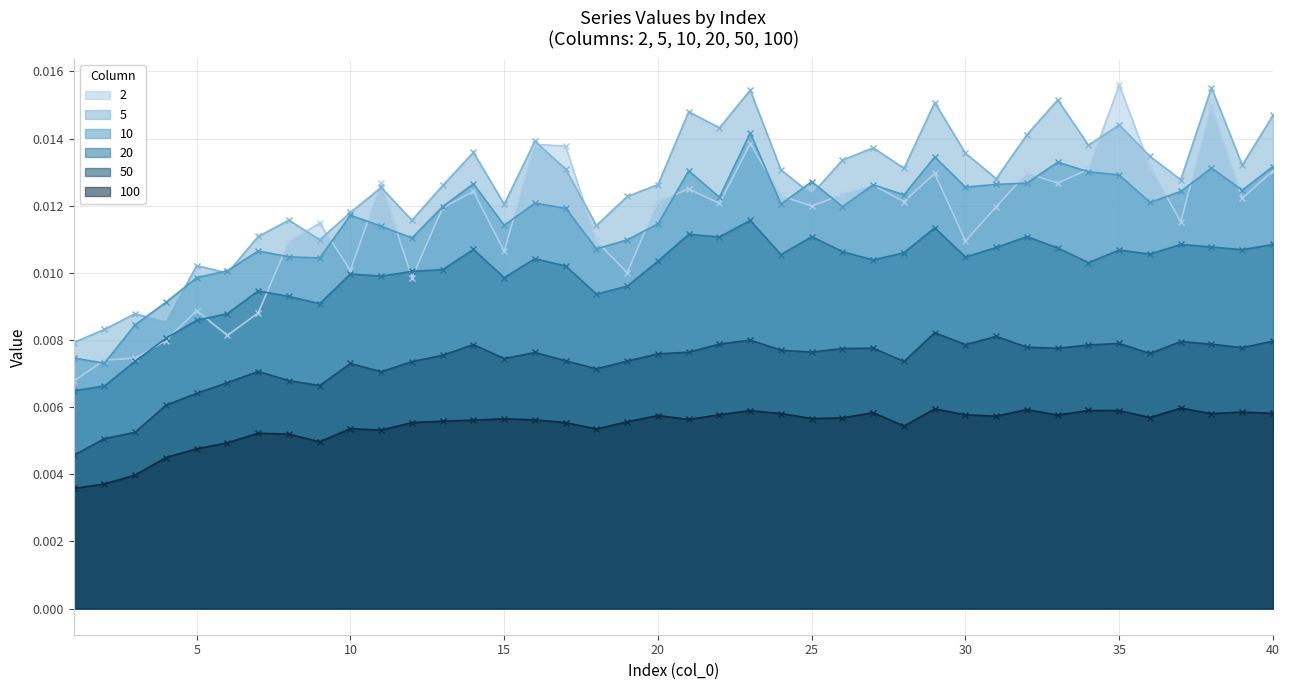

Rank the series at 5 from highest to lowest value.

5, 10, 2, 20, 50, 100